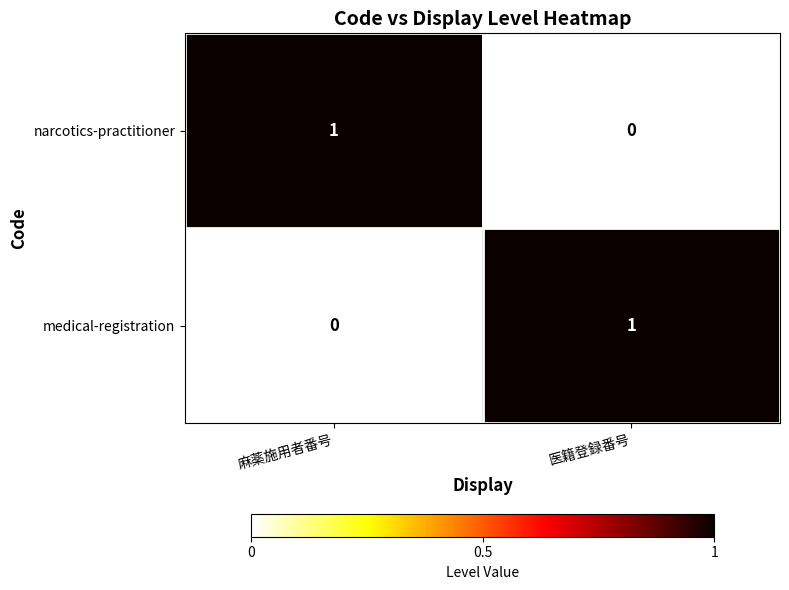

Is it true that narcotics-practitioner equals 1 at 麻薬施用者番号?

True